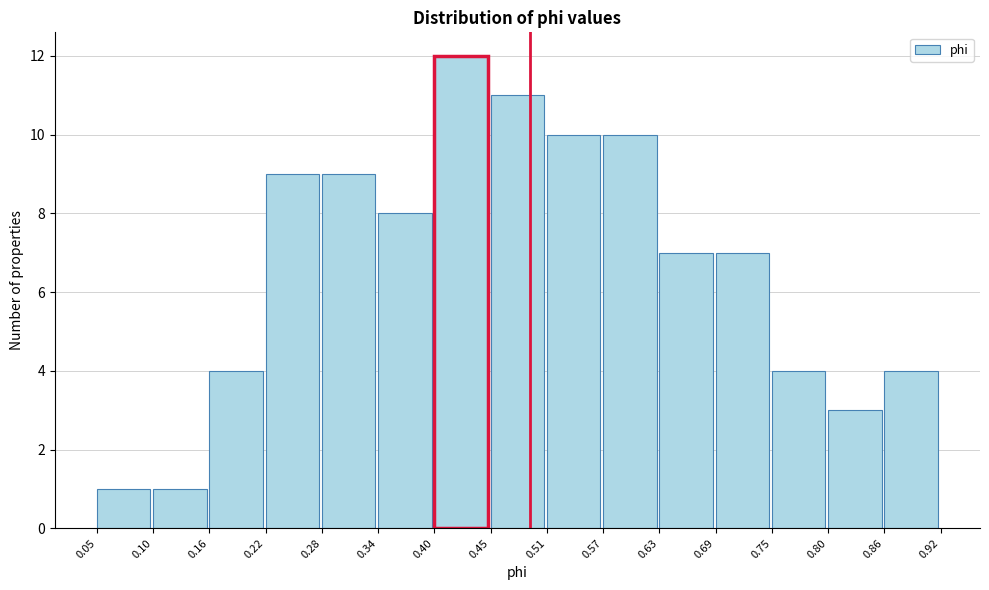

Which range on the x-axis has the tallest bar?

0.40 to 0.45